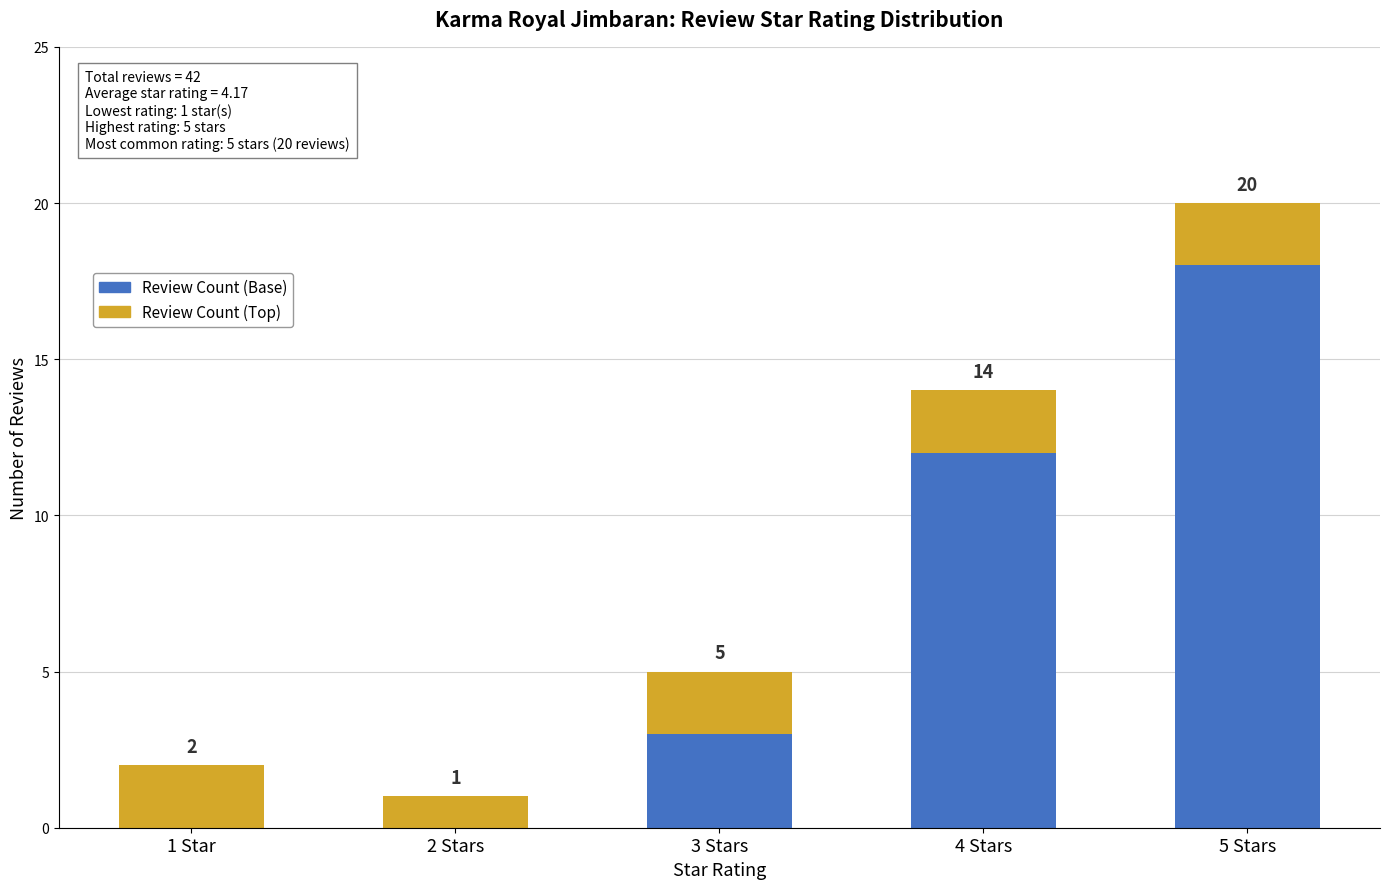

Are the bars grouped side by side (vs. stacked)?

No